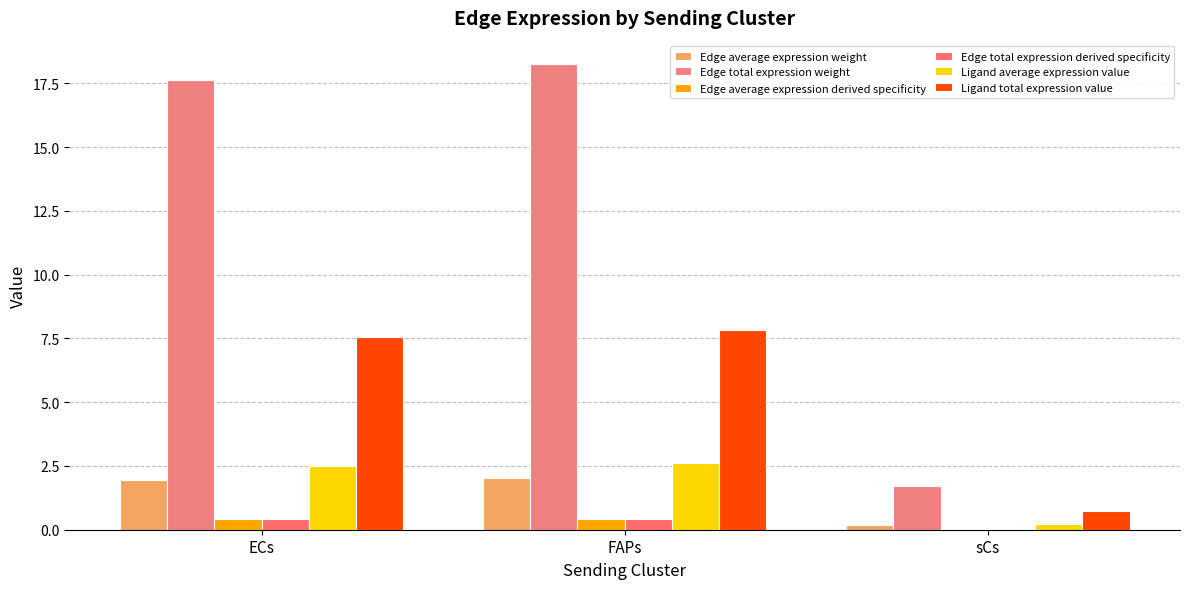

What are all the series names shown in the legend?

Edge average expression weight, Edge total expression weight, Edge average expression derived specificity, Edge total expression derived specificity, Ligand average expression value, Ligand total expression value